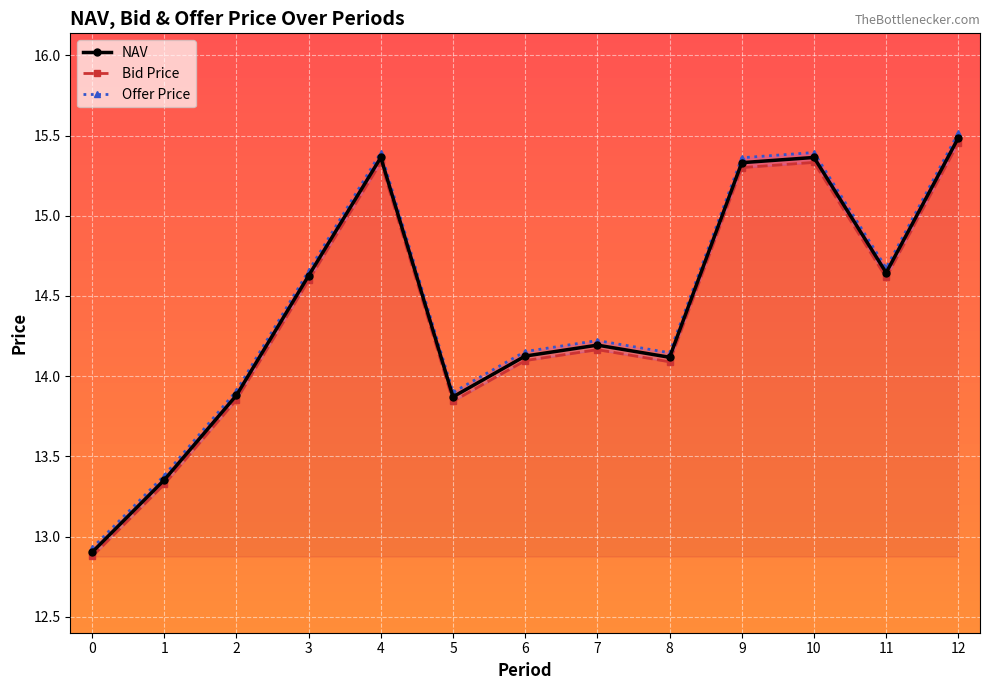

At which category does NAV reach its first local valley?

5